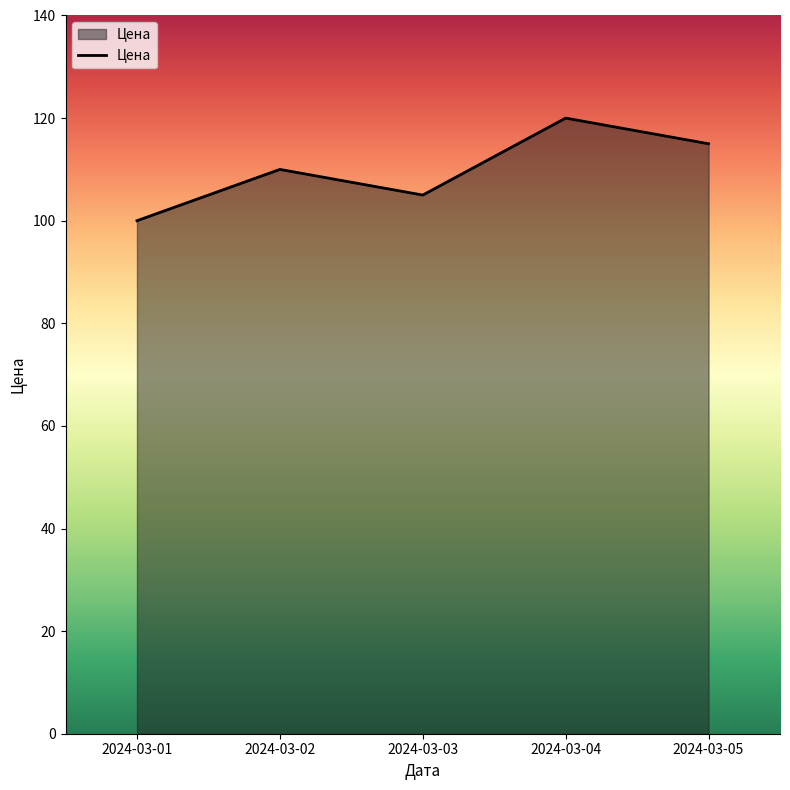

The chart shows a value of 197 at 2024-03-05. True or false?

False